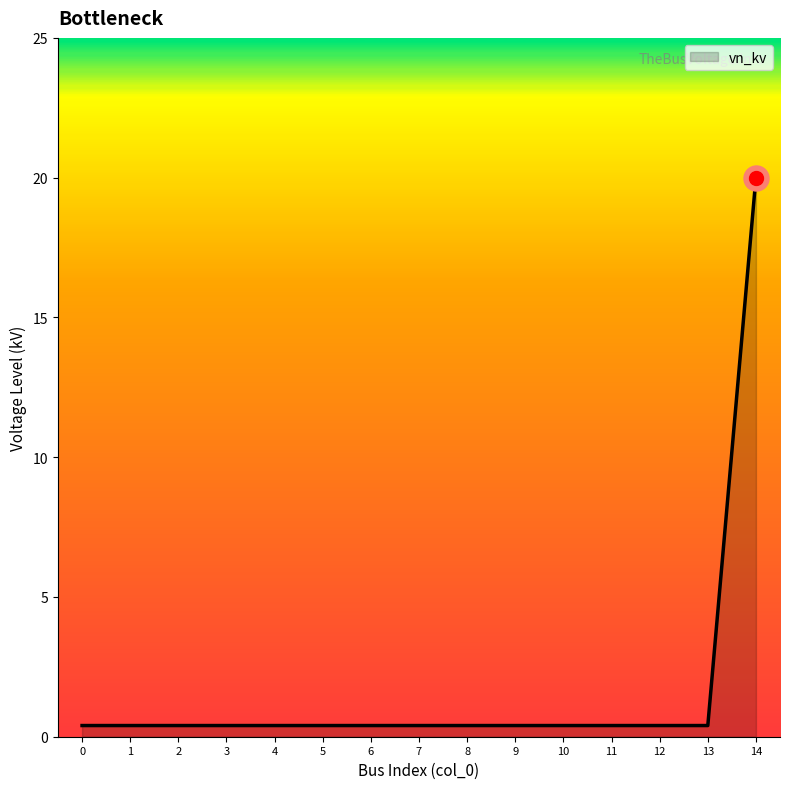

The chart shows a value of 0.4 at 10. True or false?

True